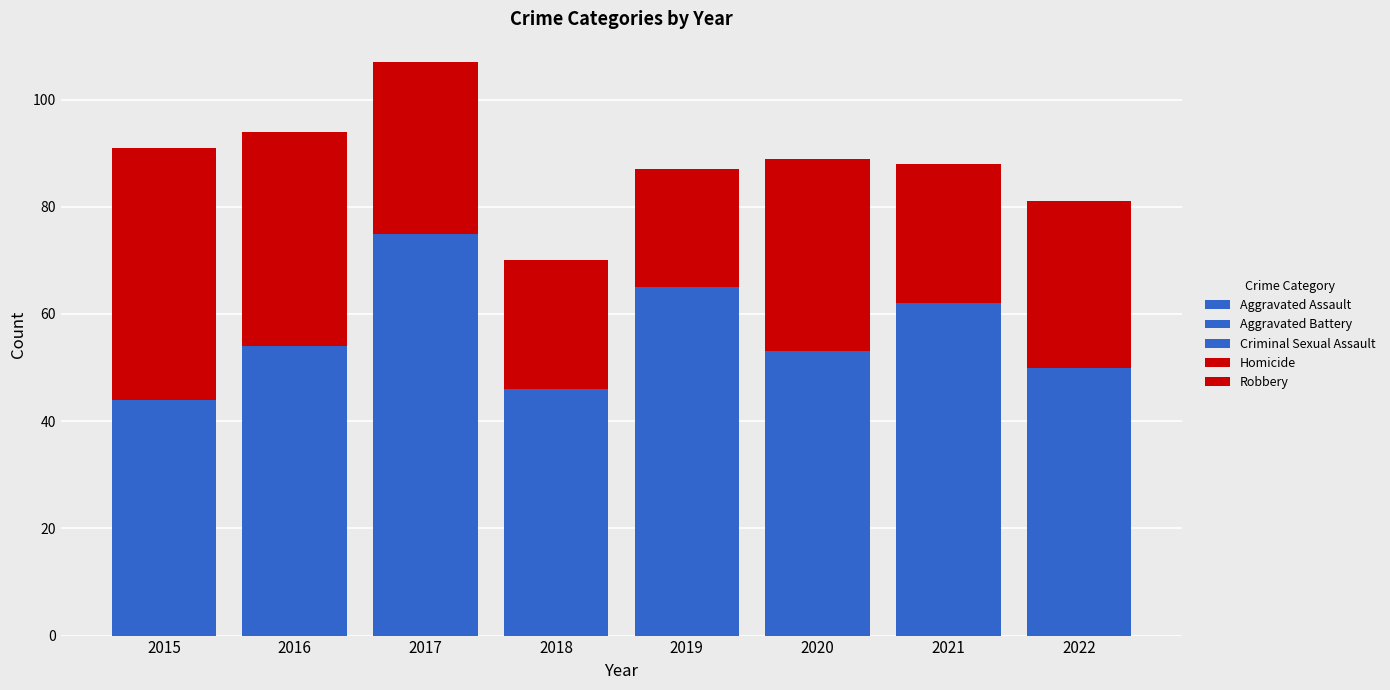

What is the sum of the Aggravated Battery values at 2018 and 2017?

53